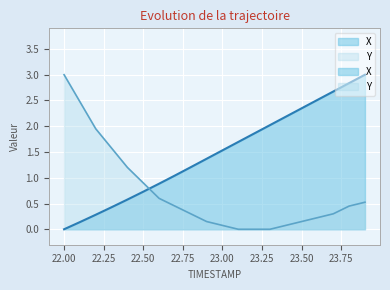

List the labels in order of Y value, largest first.

22.0, 22.1, 22.2, 22.3, 22.4, 22.5, 22.6, 23.9, 22.7, 23.8, 22.8, 23.7, 23.6, 22.9, 23.5, 23.0, 23.4, 23.1, 23.2, 23.3